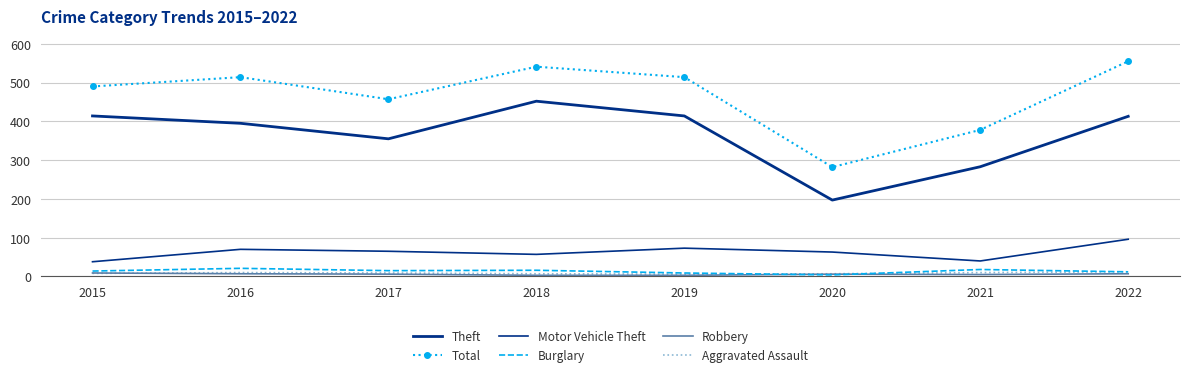

What is the difference between the maximum and minimum values in the Theft series?

255